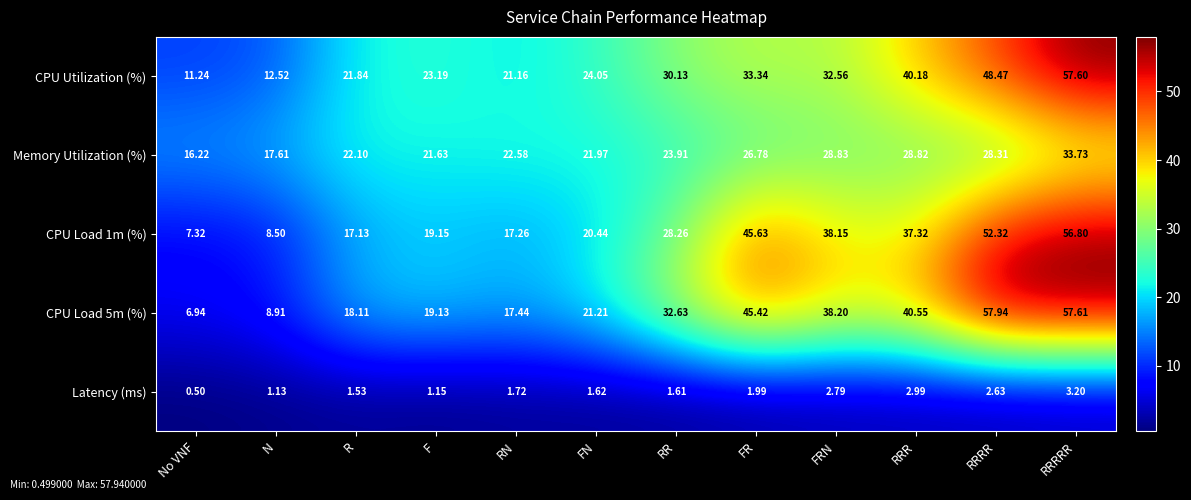

At which label does Memory Utilization (%) first exceed 23?

RR